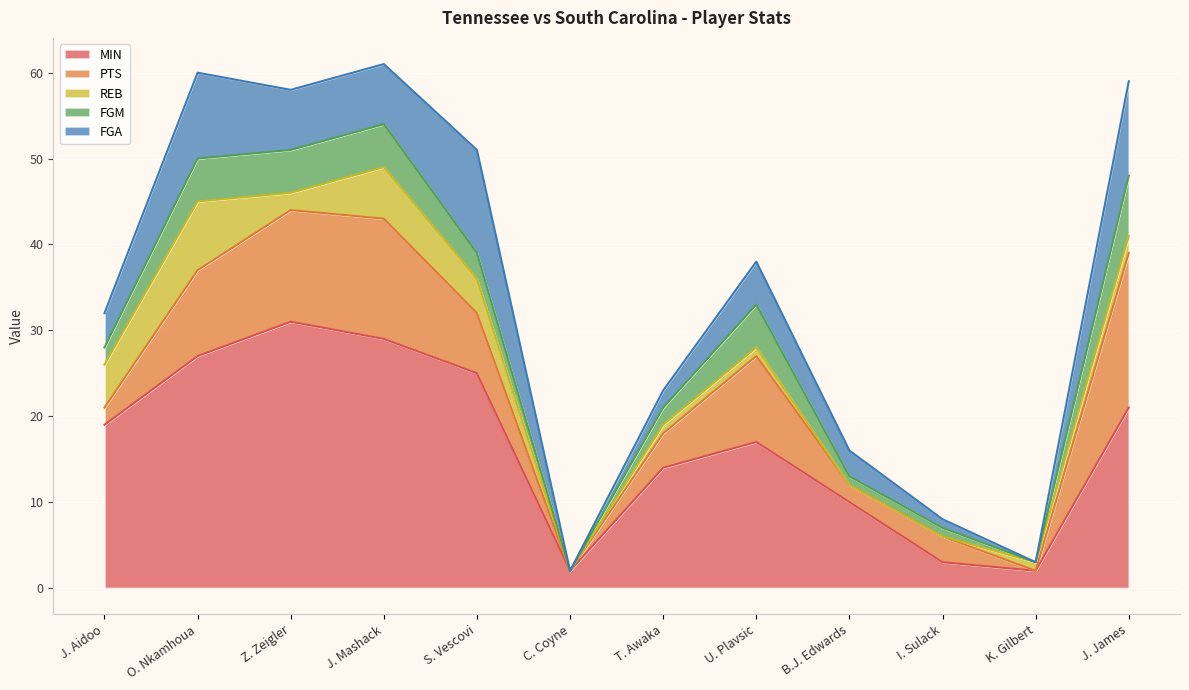

Count the number of data series in this chart.

5